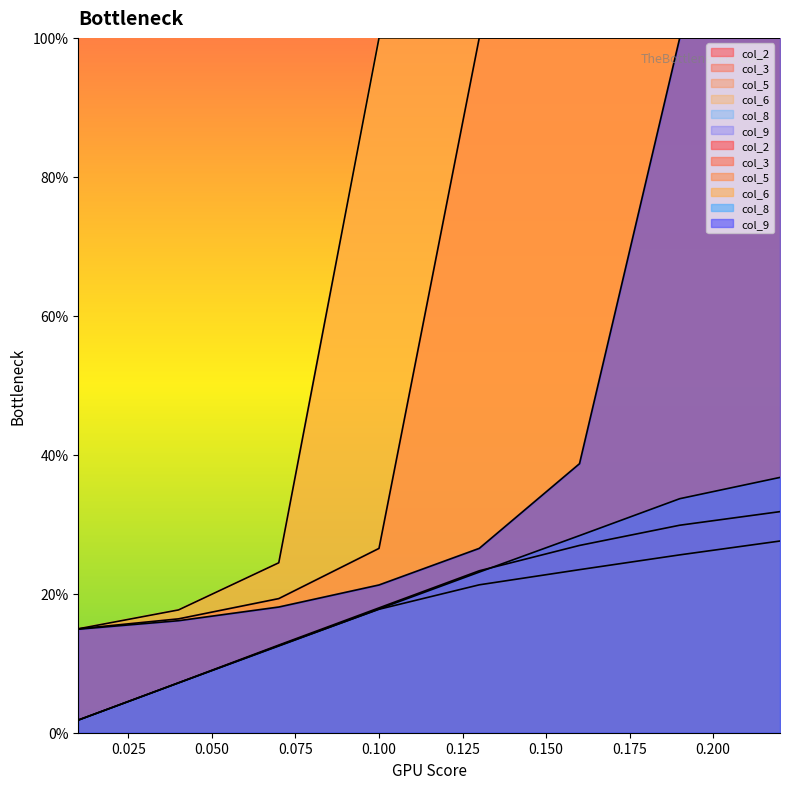

What is the value of the col_5 point at the 7th from the left?

256.0